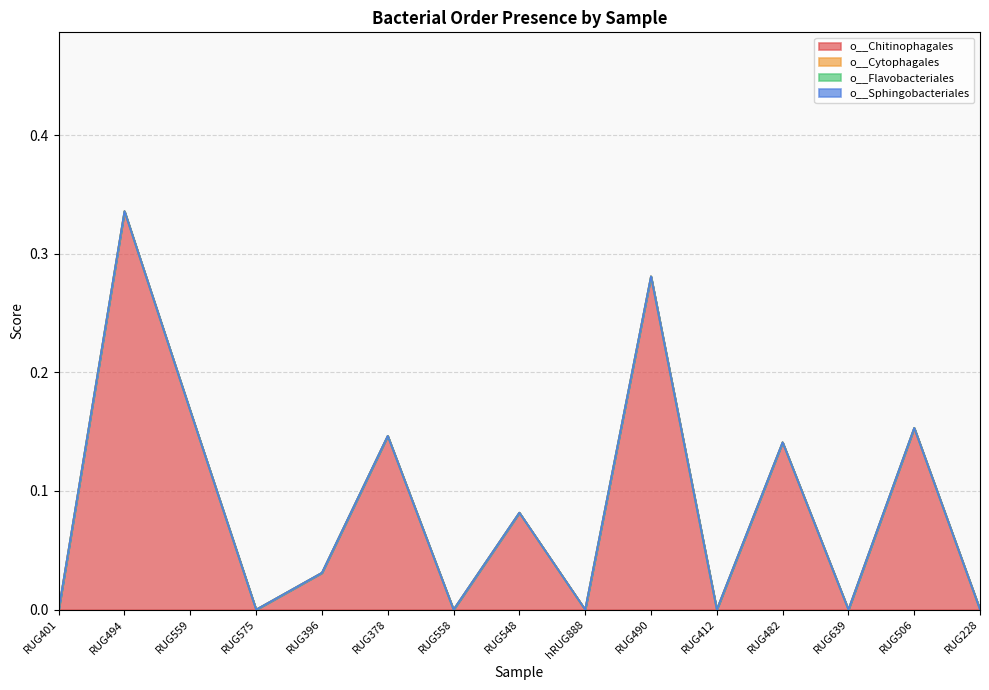

Does the chart display data point markers on the line(s)?

No